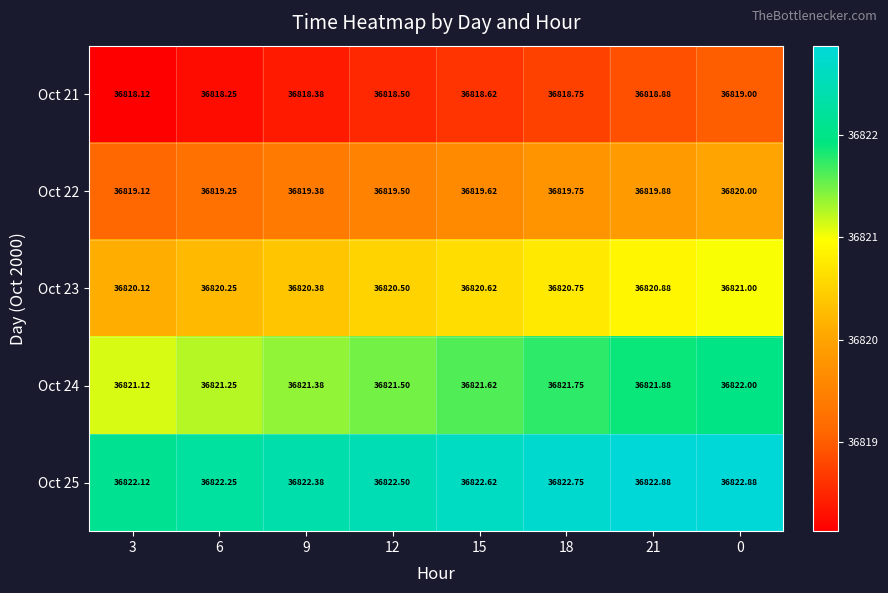

At which category does the chart reach its minimum across all series?

3